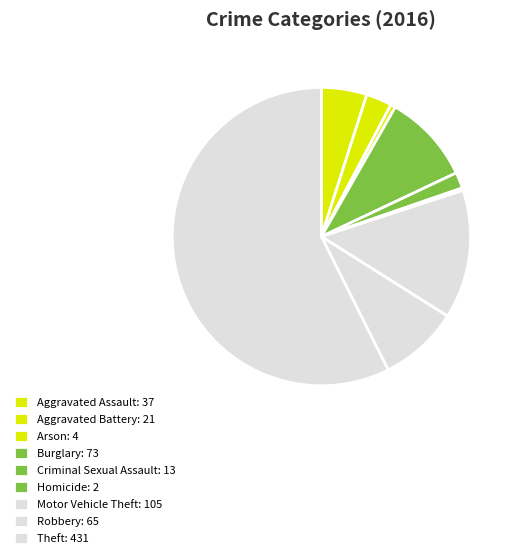

To the nearest percent, what percentage of the pie is Robbery?

9%